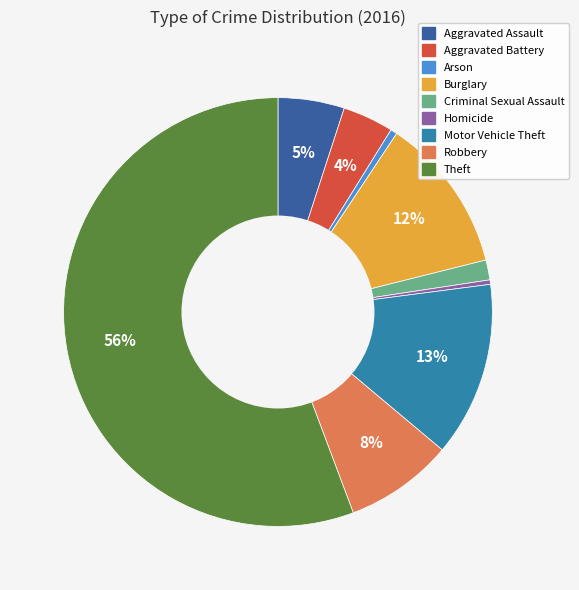

Which category accounts for the majority?

Theft